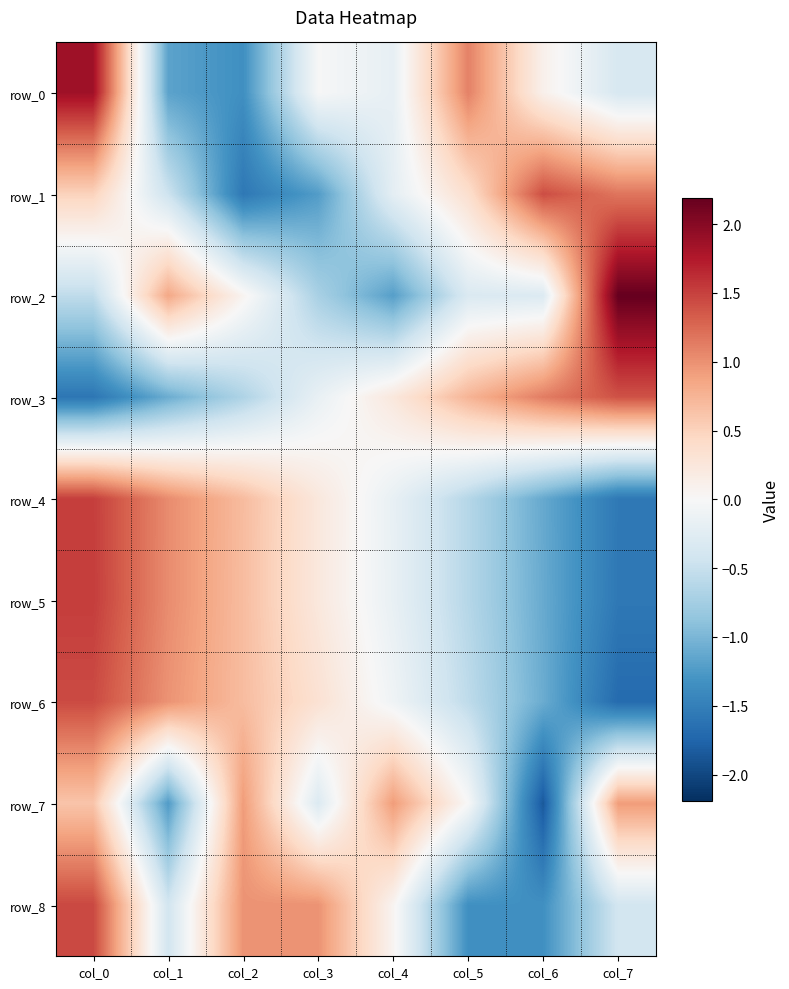

Rank the series at col_2 from highest to lowest value.

row_8, row_7, row_4, row_6, row_5, row_2, row_3, row_0, row_1